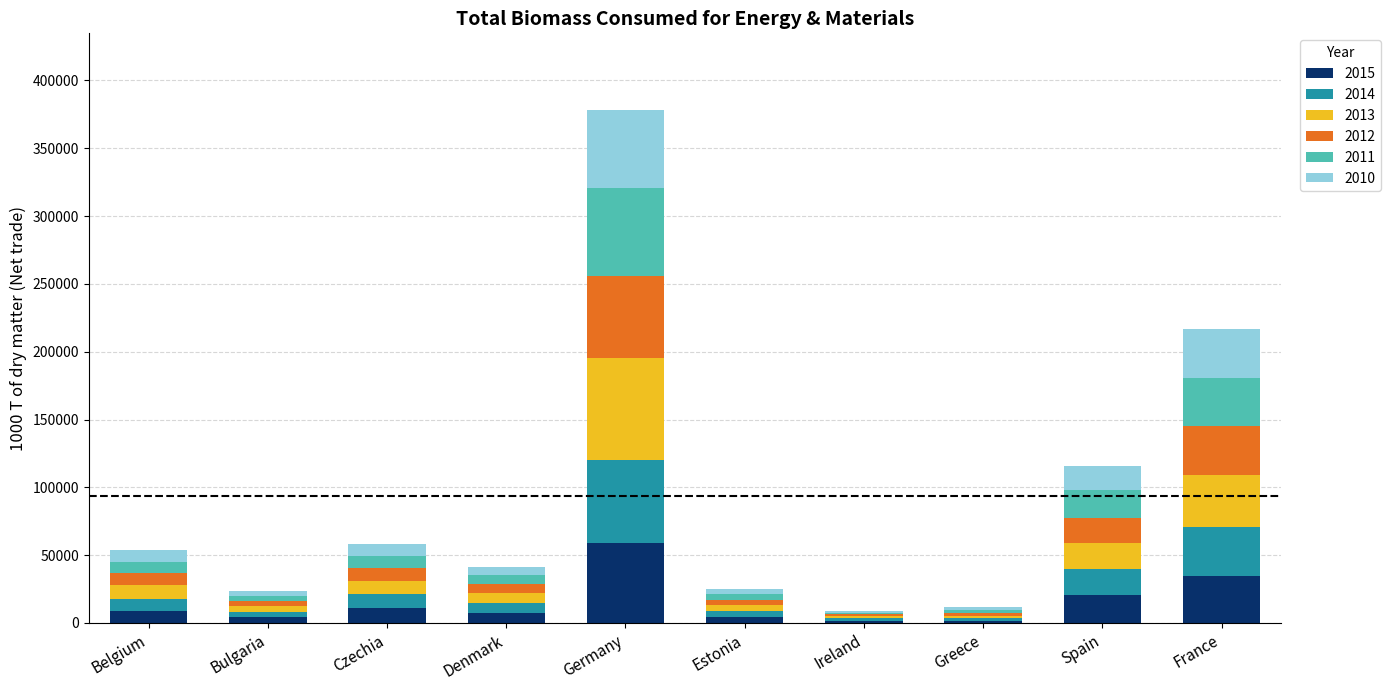

What is the highest value of the 2015 series?

58986.2